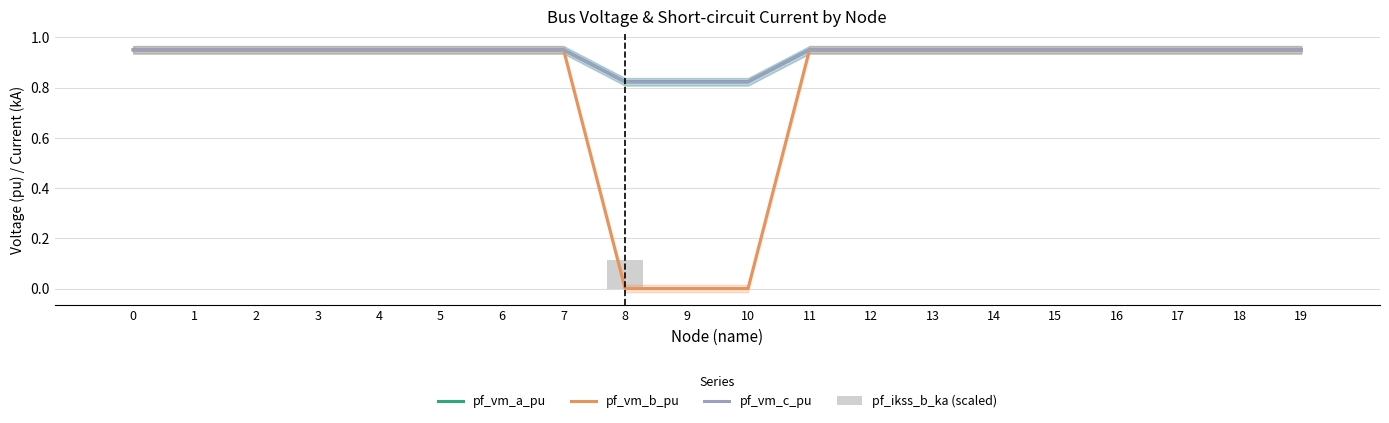

Rank the series by their maximum value, from lowest to highest.

pf_ikss_b_ka (scaled), pf_vm_b_pu, pf_vm_c_pu, pf_vm_a_pu